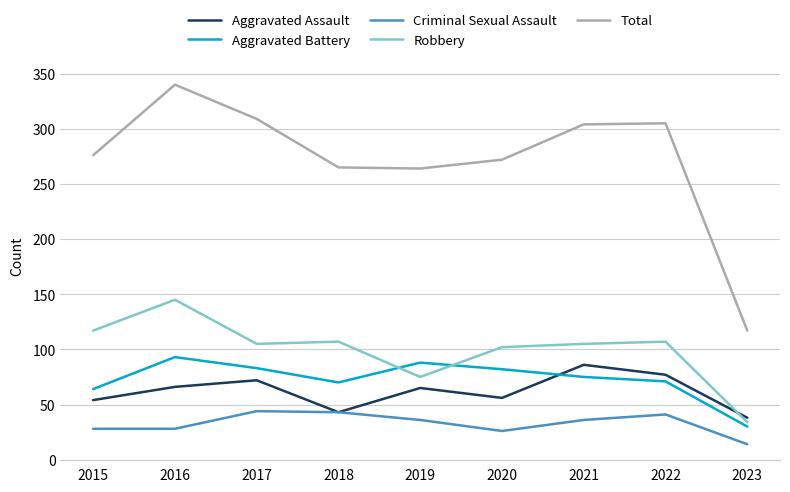

What is the approximate value of Aggravated Battery at 2021, to the nearest 5?

75